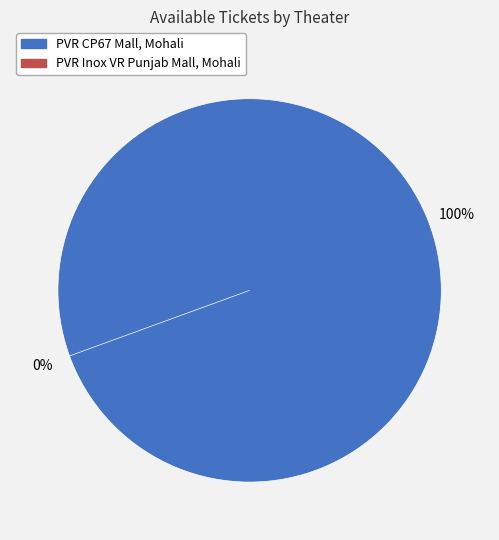

To the nearest percent, what is the difference between the largest and smallest slice percentages?

100%